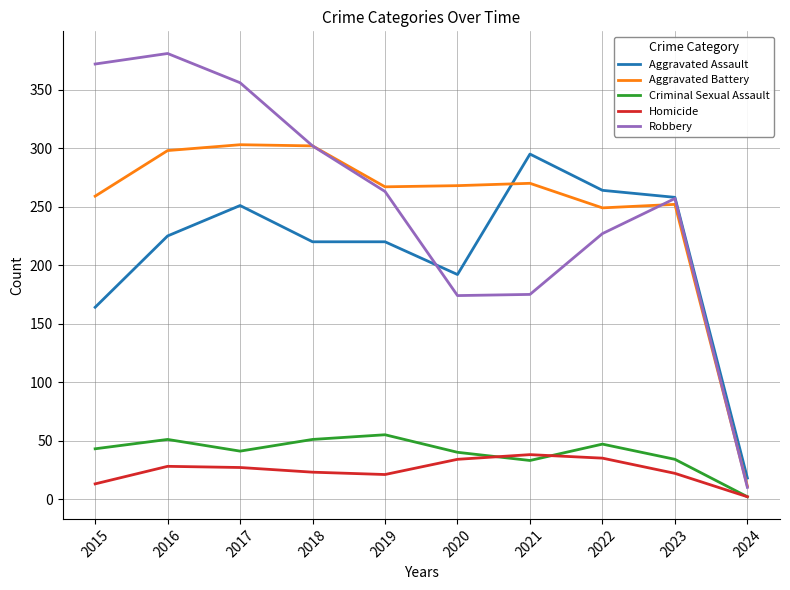

What are all the series names shown in the legend?

Aggravated Assault, Aggravated Battery, Criminal Sexual Assault, Homicide, Robbery